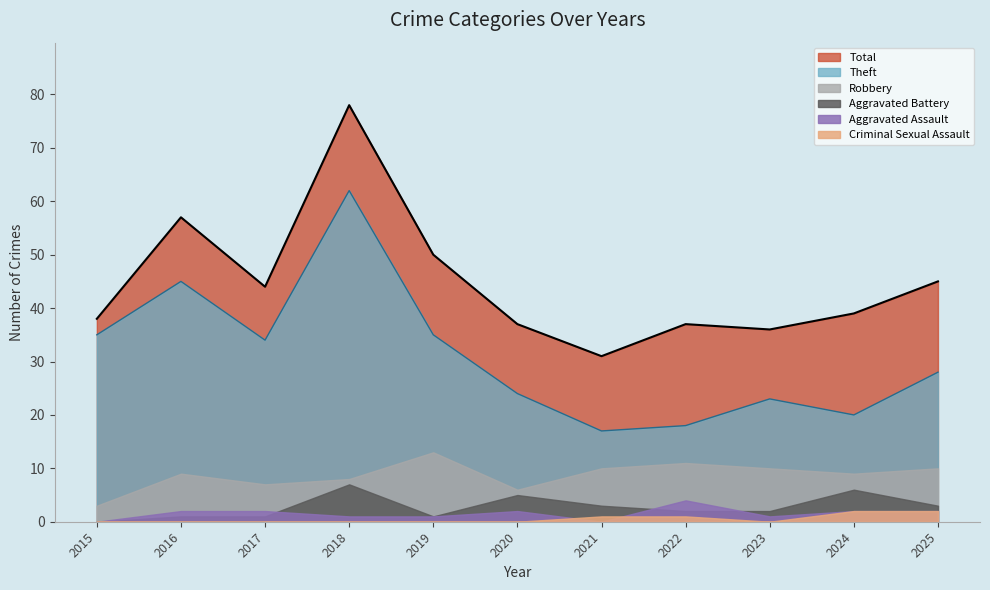

Reading left to right, list all the values displayed in this chart.

Theft: 35	45	34	62	35	24	17	18	23	20	28
Total: 38	57	44	78	50	37	31	37	36	39	45
Robbery: 3	9	7	8	13	6	10	11	10	9	10
Aggravated Battery: 0	1	1	7	1	5	3	2	2	6	3
Aggravated Assault: 0	2	2	1	1	2	0	4	1	2	2
Criminal Sexual Assault: 0	0	0	0	0	0	1	1	0	2	2